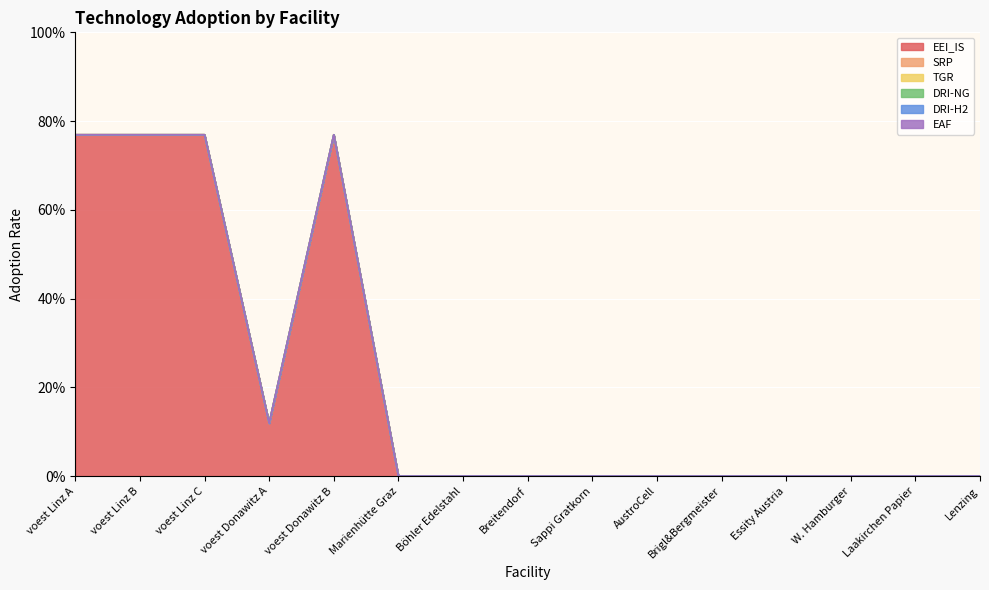

What are all the series names shown in the legend?

EEI_IS, SRP, TGR, DRI-NG, DRI-H2, EAF